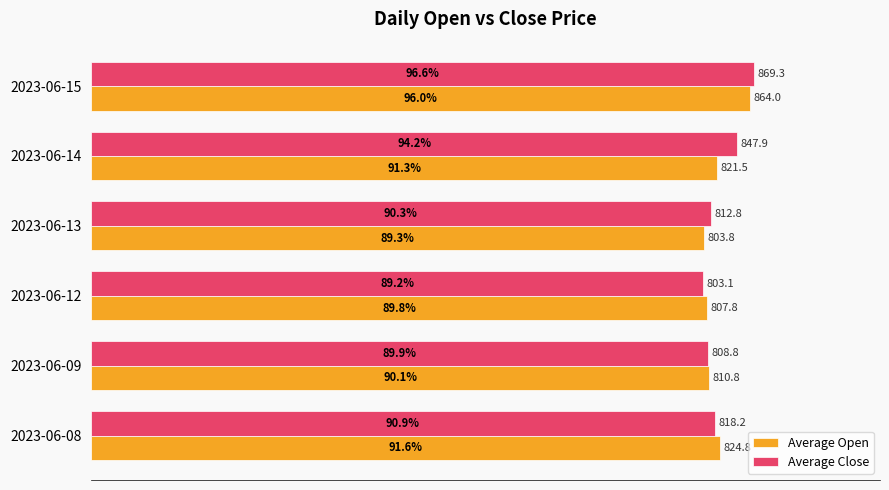

Rank the series by their maximum value, from lowest to highest.

Average Open, Average Close